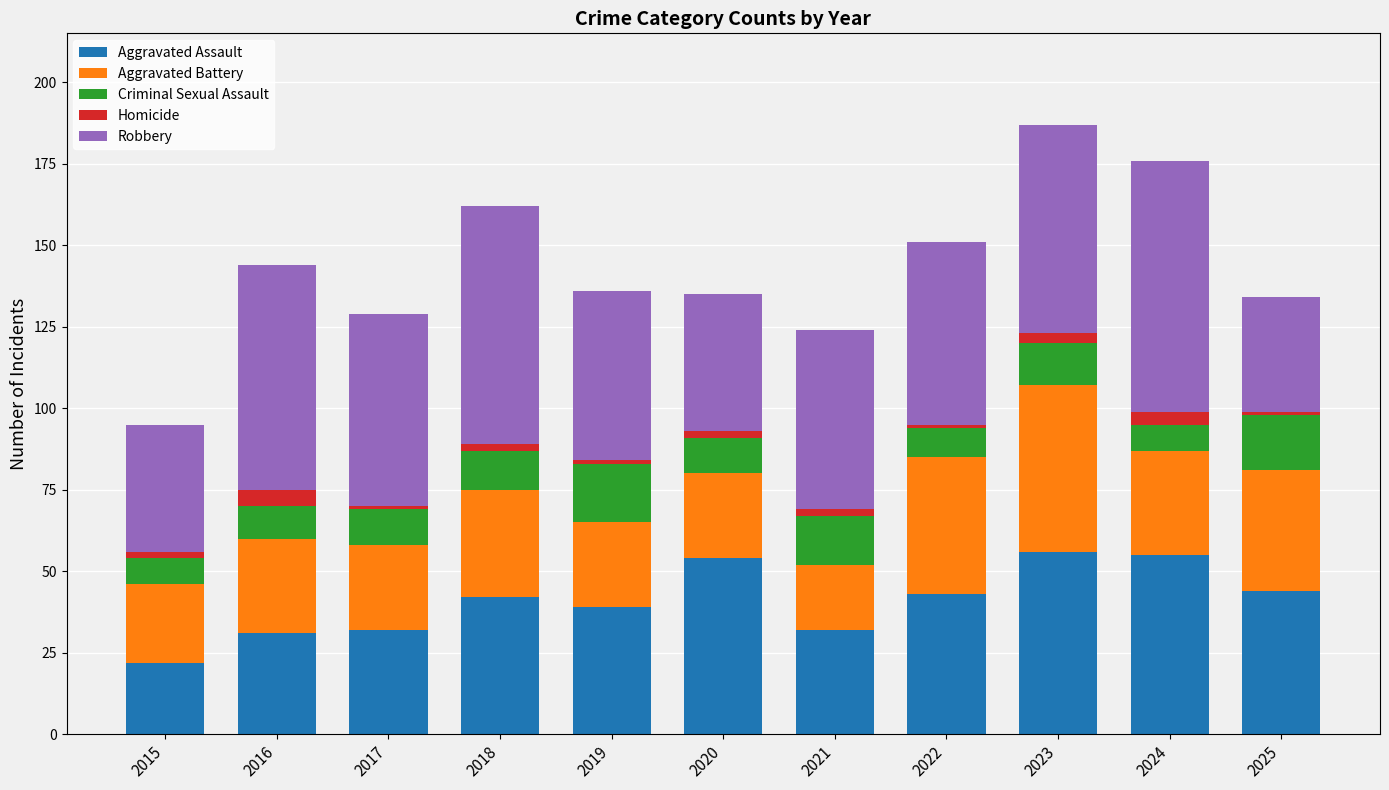

What is the total value across all series at 2024?

176